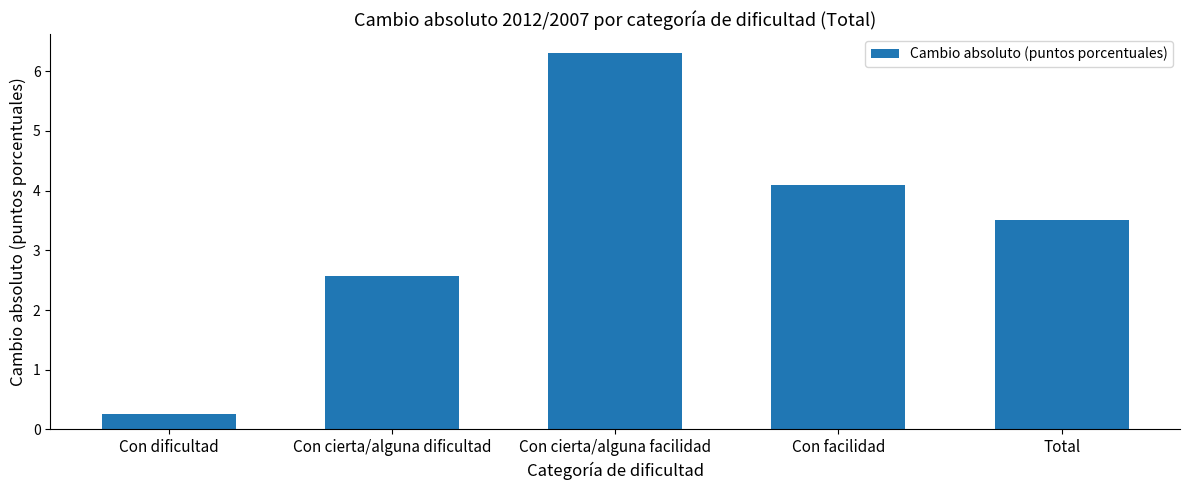

How many data points are less than 3?

2